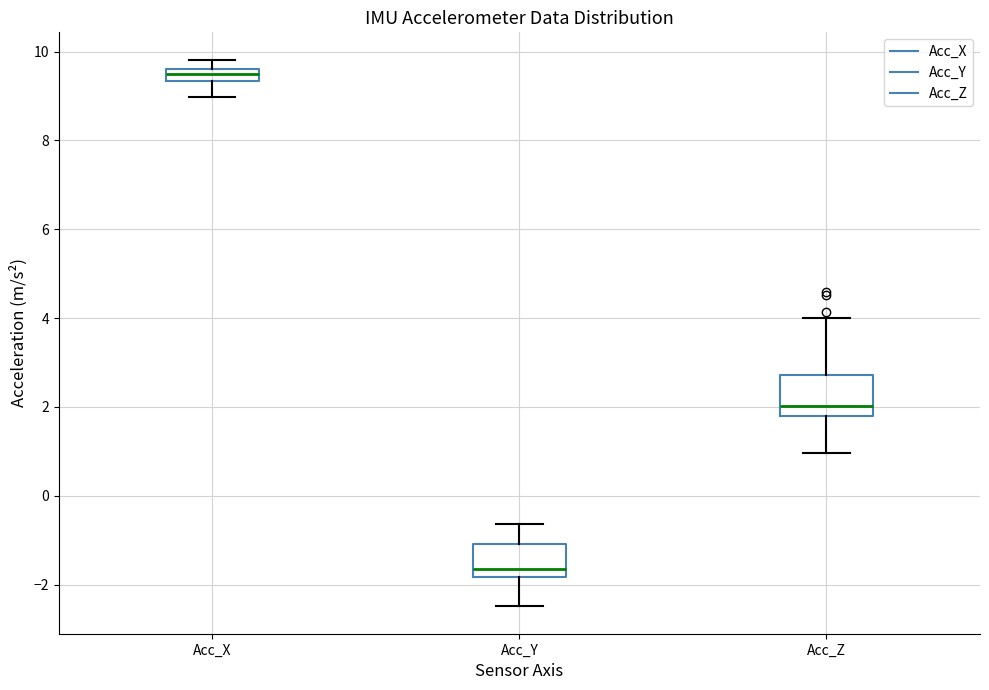

Which box's median line is the lowest?

Acc_Y